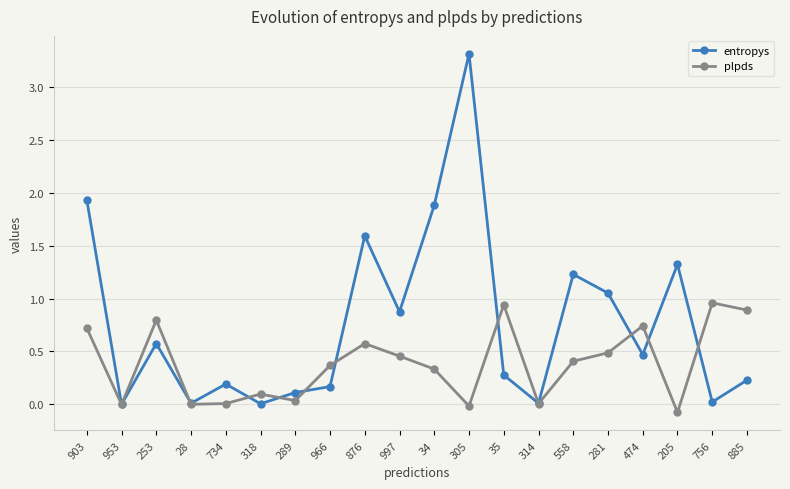

Is the value of entropys at 34 greater than the value of plpds at 876?

Yes